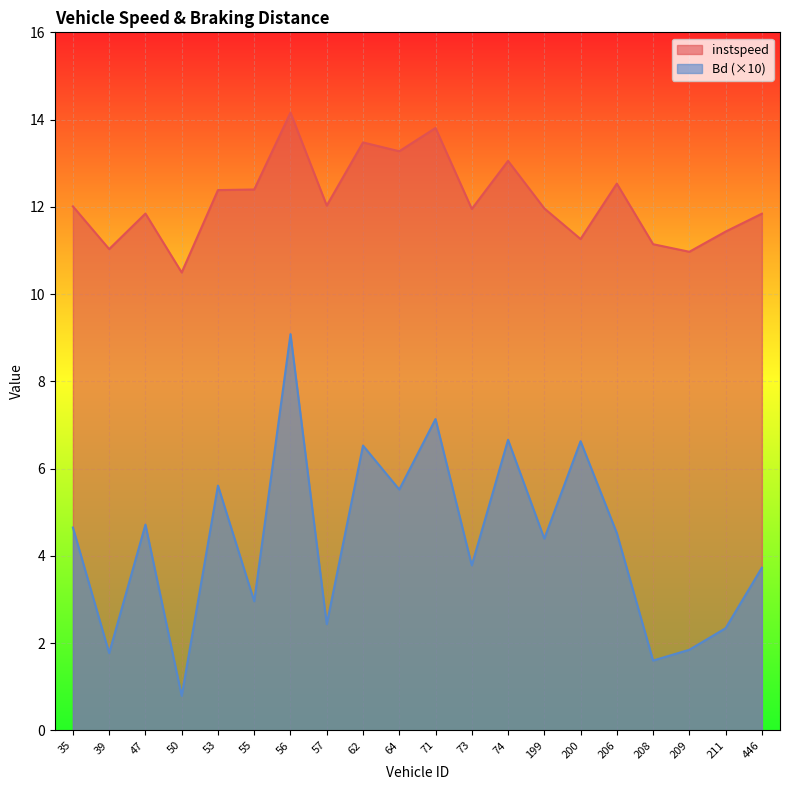

What is the average value of the instspeed series?

12.2